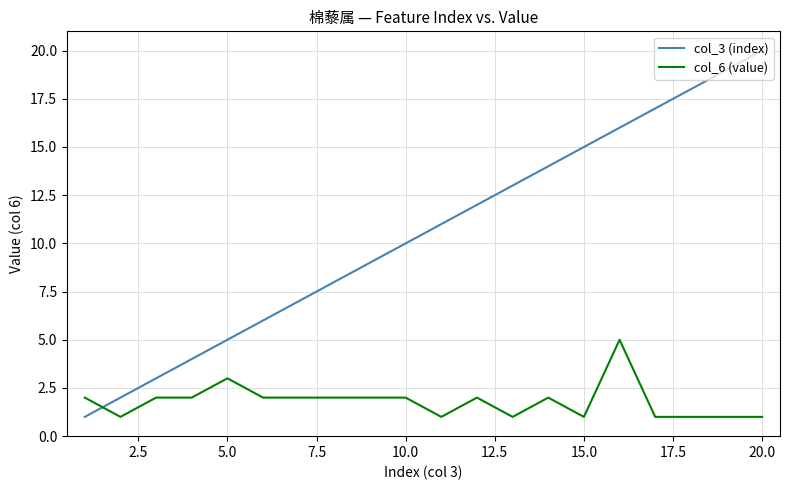

Rank the series by their maximum value, from lowest to highest.

col_6 (value), col_3 (index)